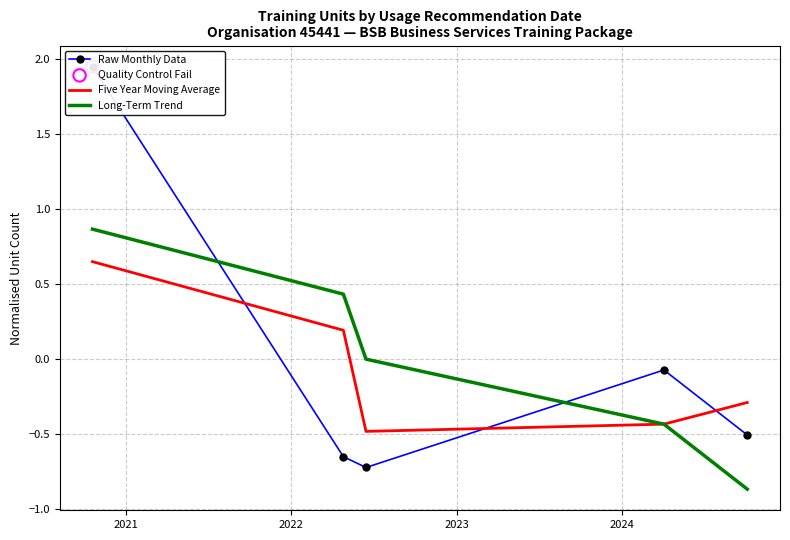

What are all the series names shown in the legend?

Raw Monthly Data, Five Year Moving Average, Long-Term Trend